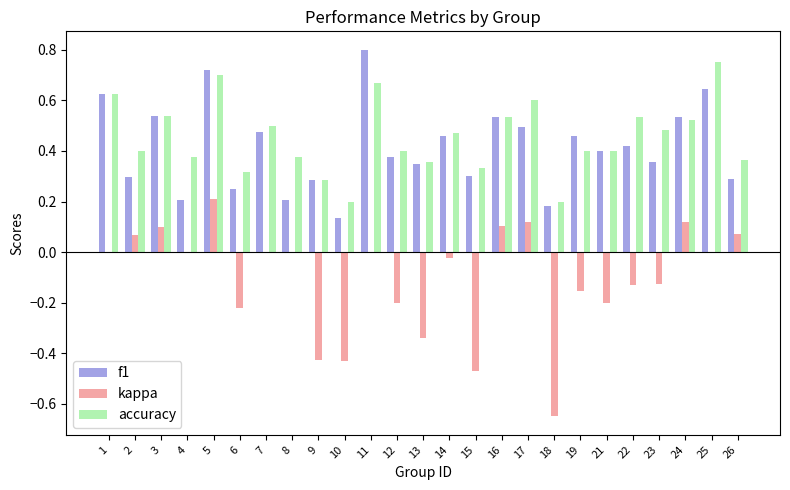

Which series changed the most between 1 and 18?

kappa